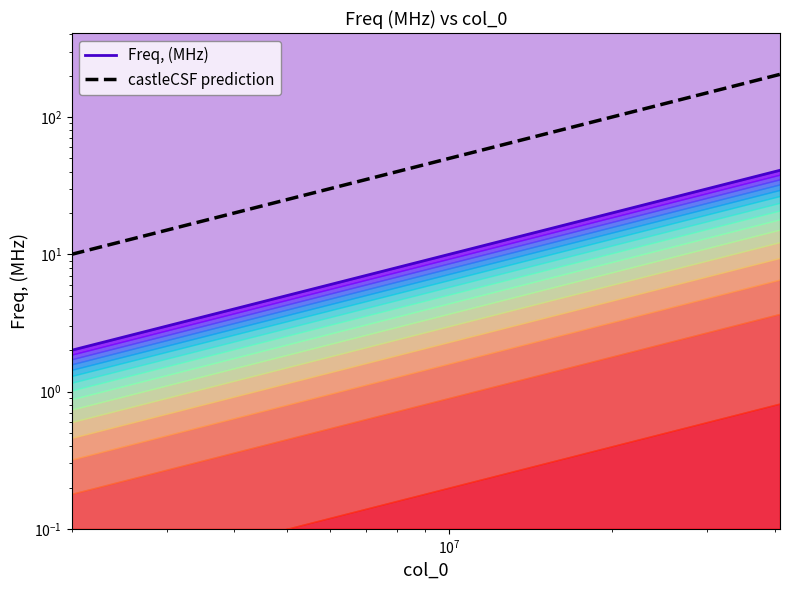

At how many categories does at least one series exceed 173?

7